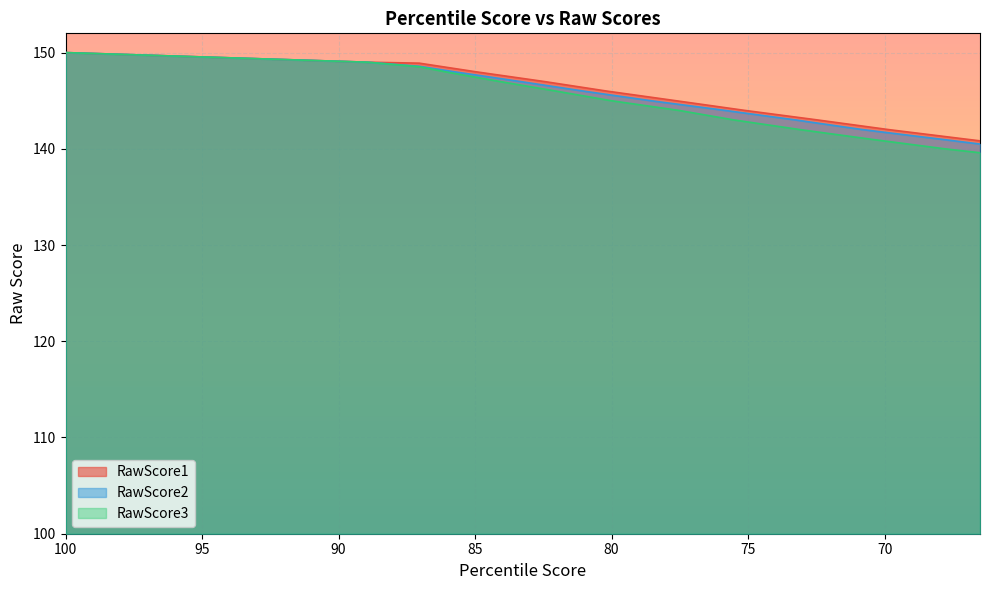

At how many categories does at least one series exceed 140?

37